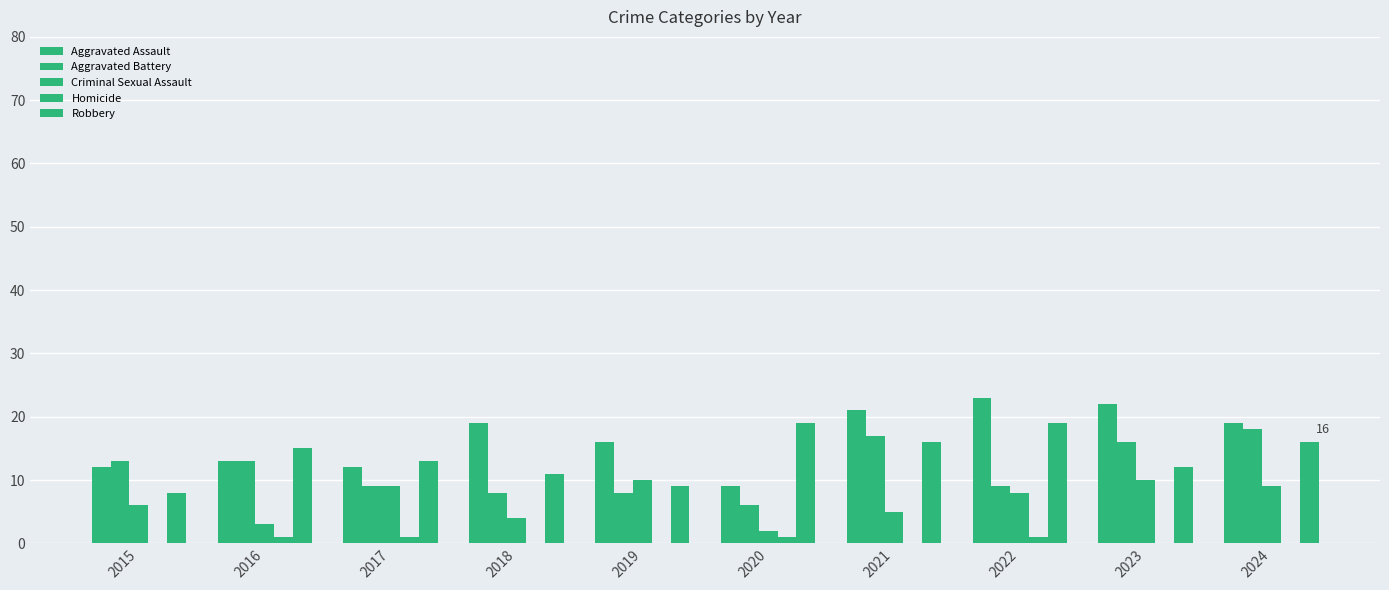

Which series has the largest total across all categories?

Aggravated Assault